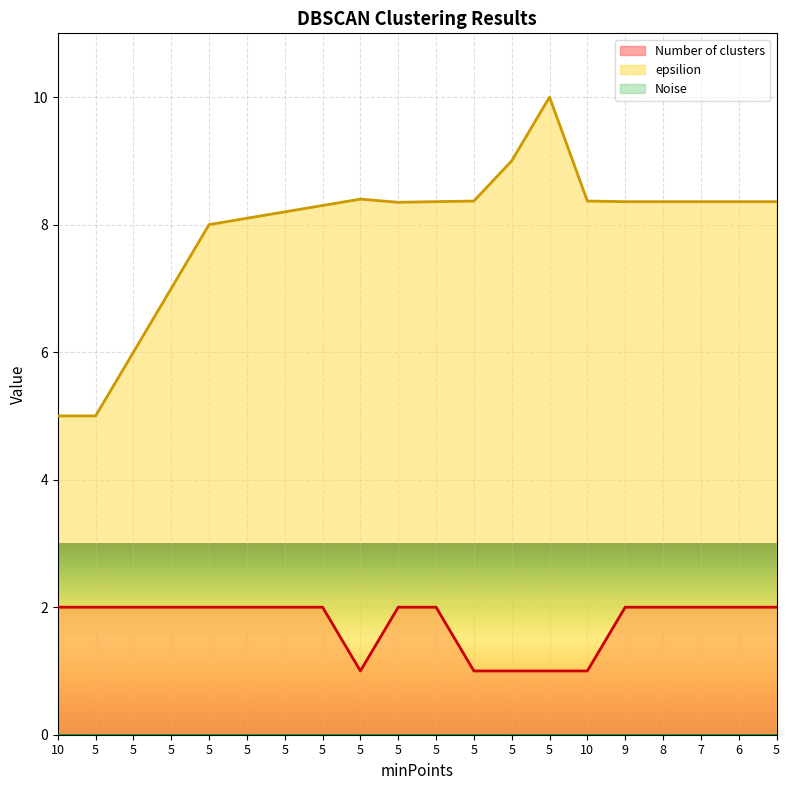

Which series has the largest range (max minus min)?

epsilion